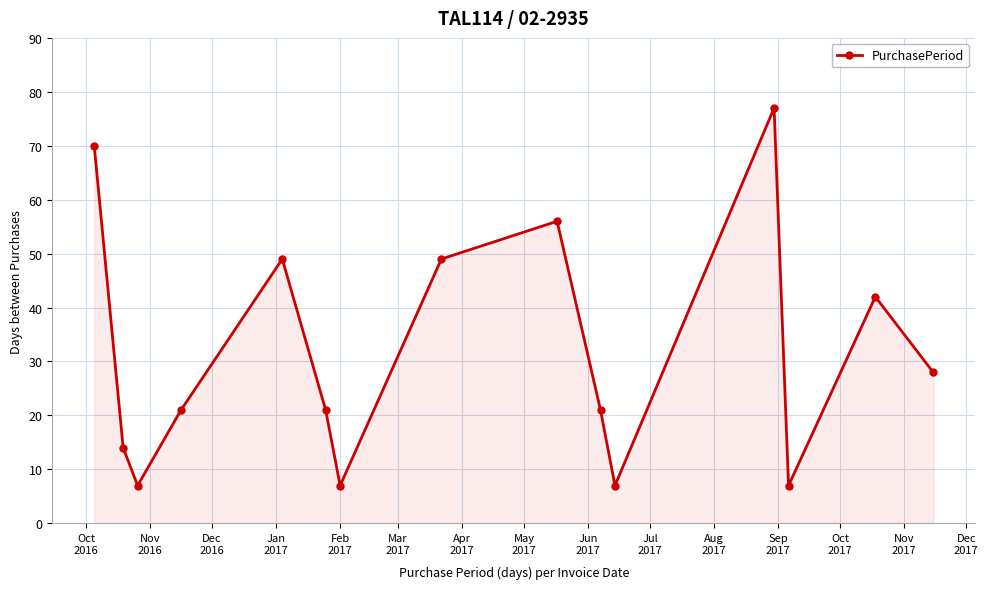

Reading left to right, list all the values displayed in this chart.

70	14	7	21	49	21	7	49	56	21	7	77	7	42	28